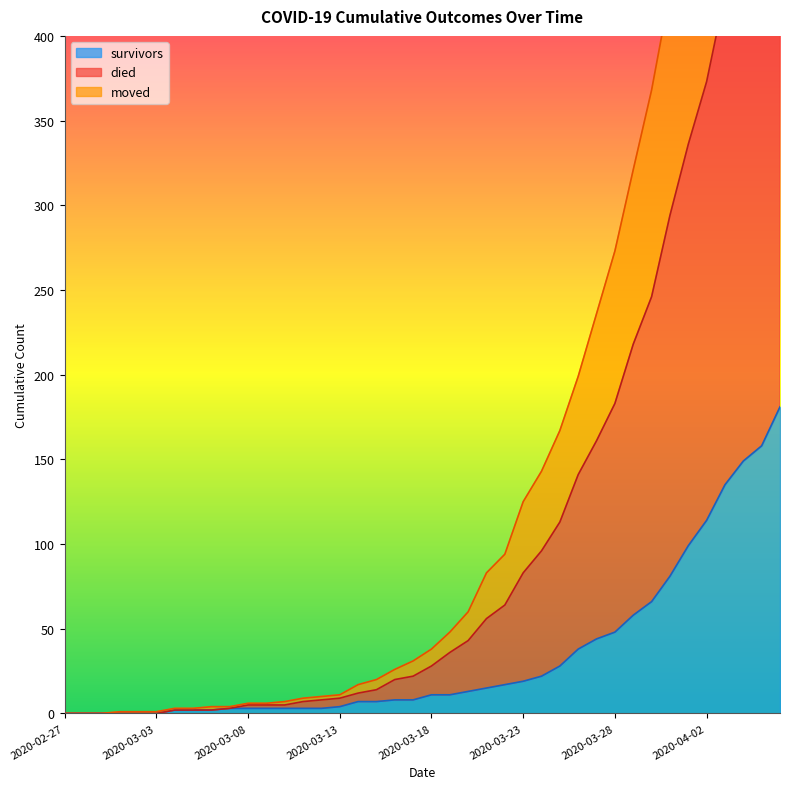

Count the number of categories in the chart.

40